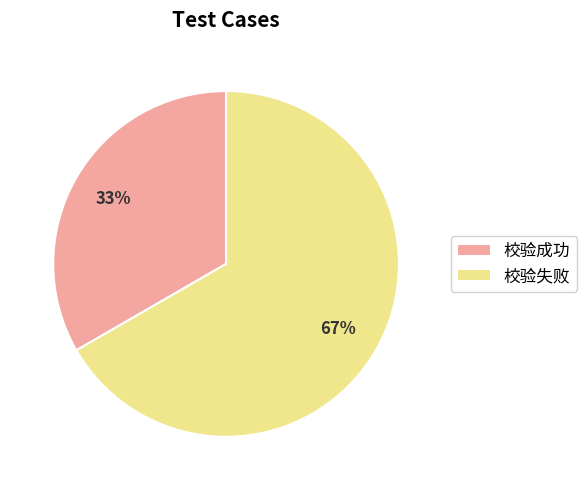

What is the largest slice in the pie chart?

校验失败